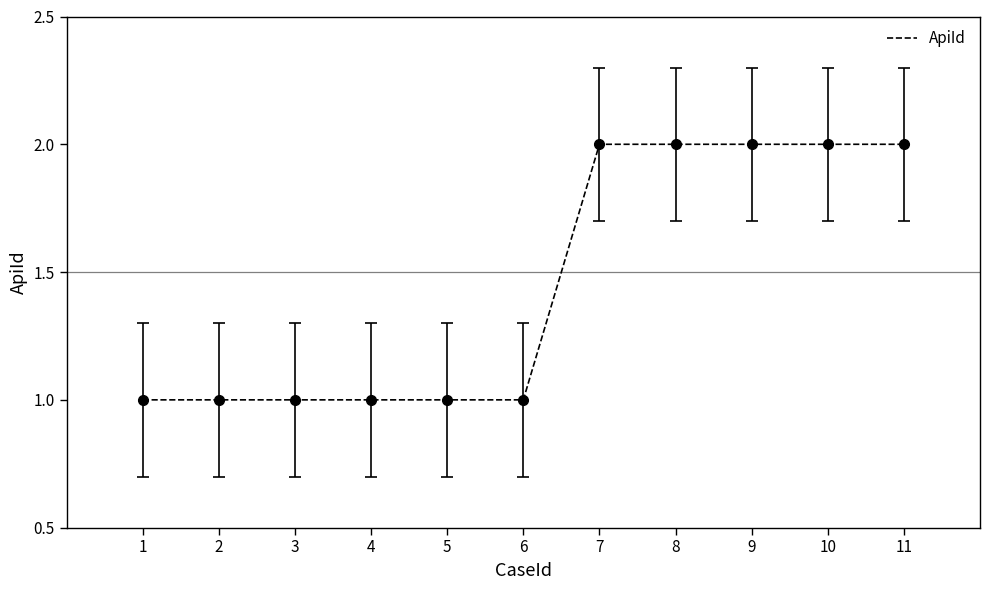

What is the difference between the maximum and minimum values?

1